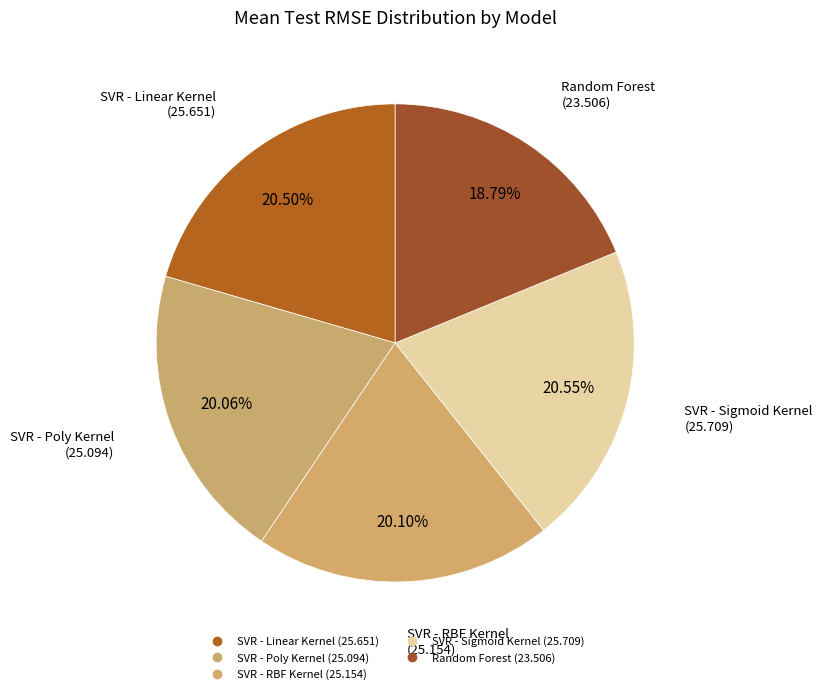

How many segments does this pie chart have?

5